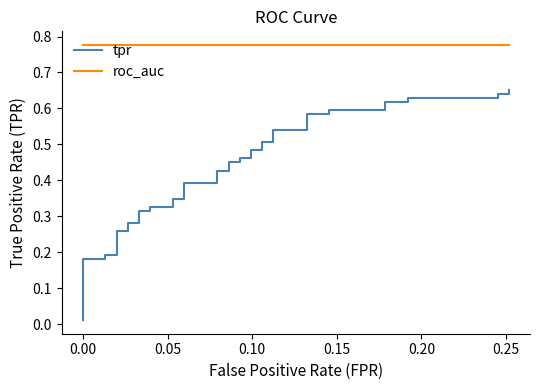

What are all the series names shown in the legend?

tpr, roc_auc